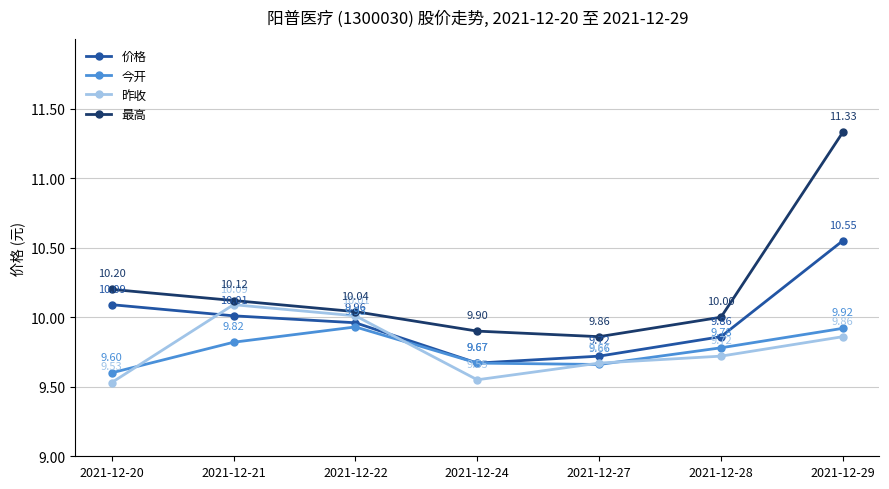

How many lines are shown in the chart?

4